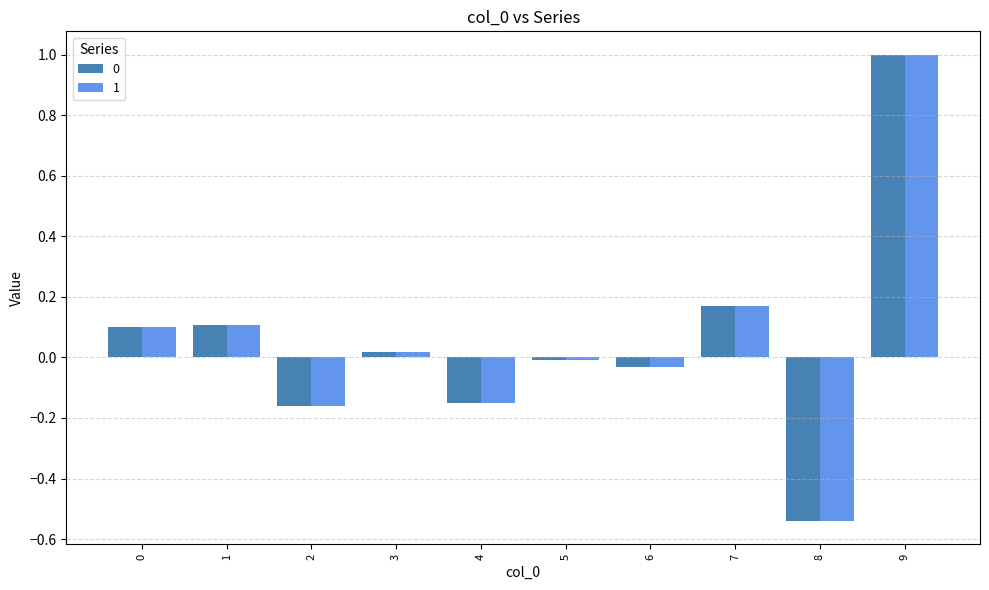

What is the value of the 1 bar at the 2nd from the left?

0.1